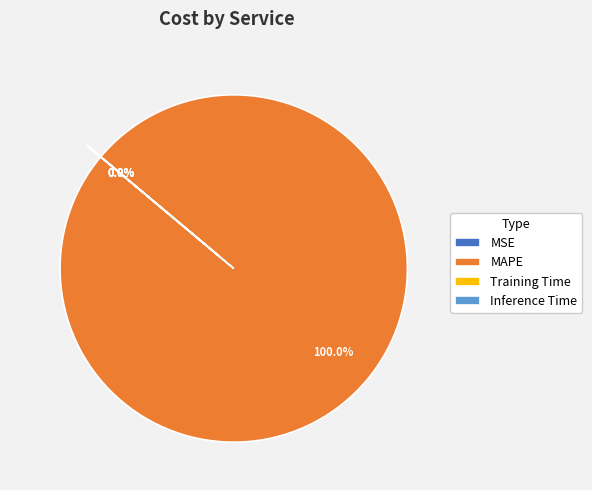

Is there a majority slice in this chart?

Yes